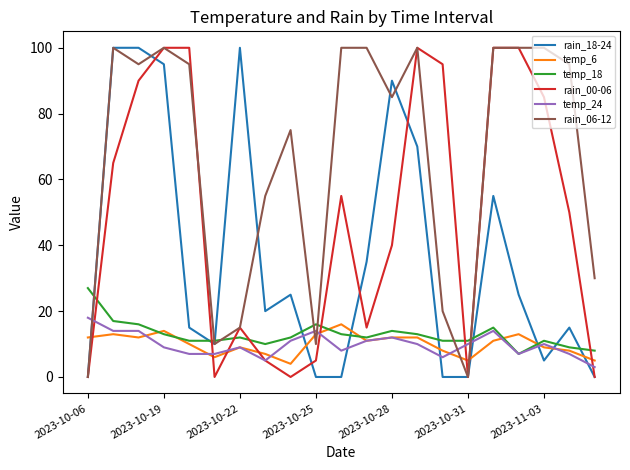

Which series has the largest total across all categories?

rain_06-12